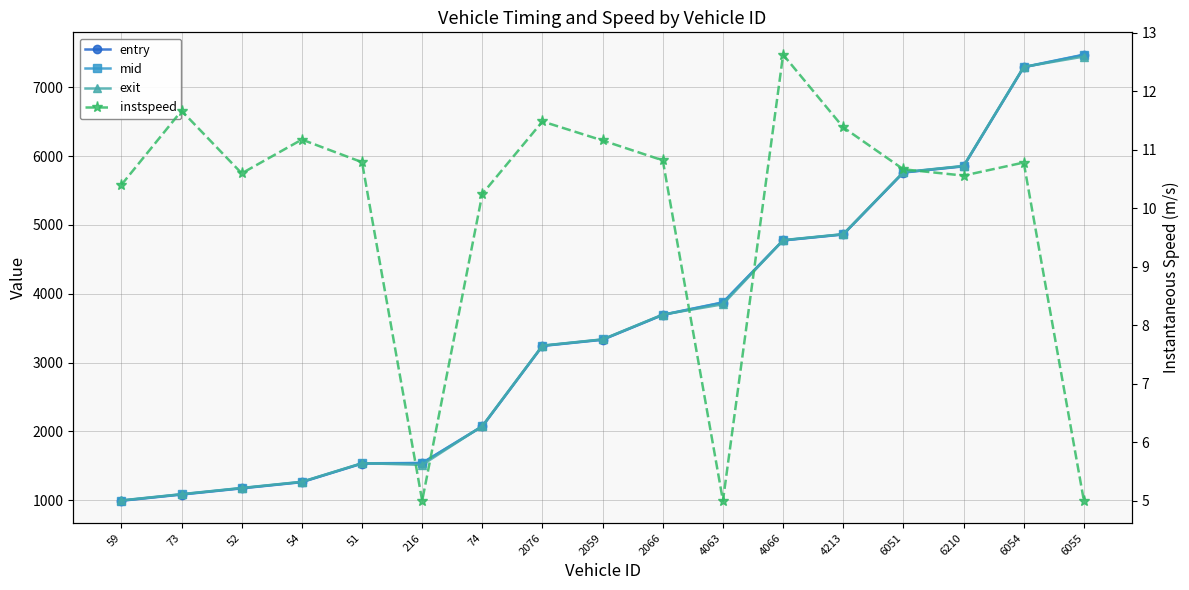

How many intersections are there between exit and mid?

5